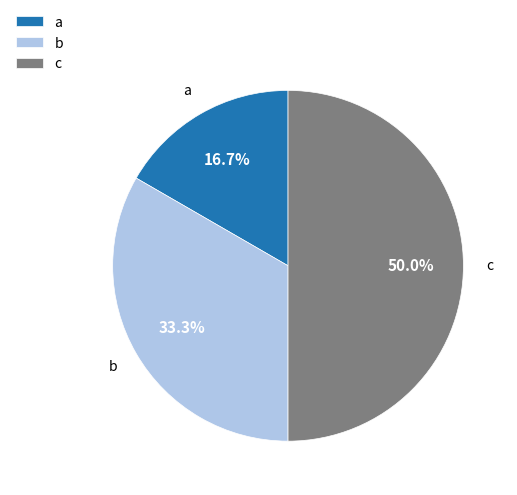

Count the number of slices in the pie.

3